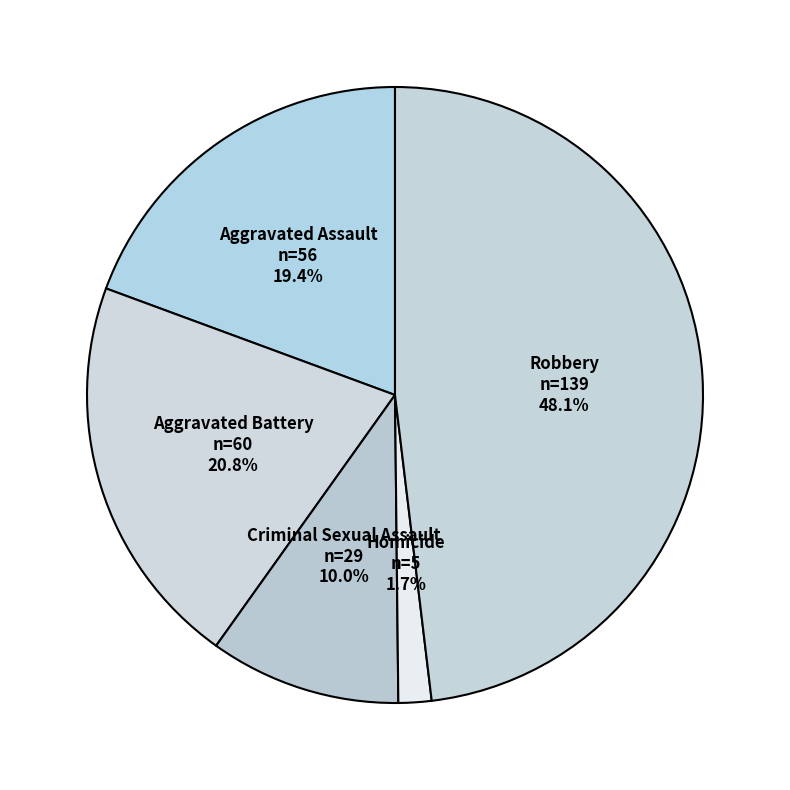

How many slices are in this pie chart?

5